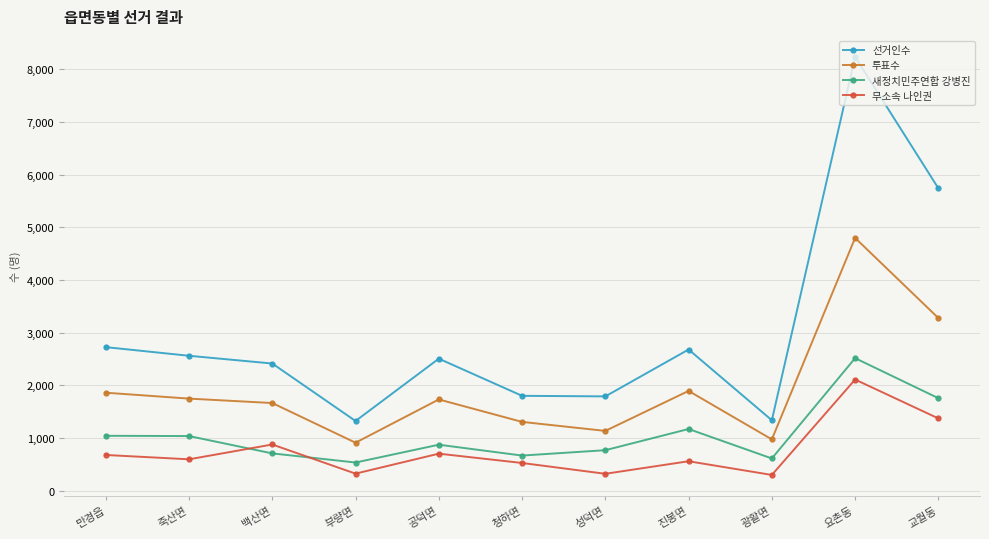

In 무소속 나인권, how many points are higher than both neighbors (excluding endpoints)?

4